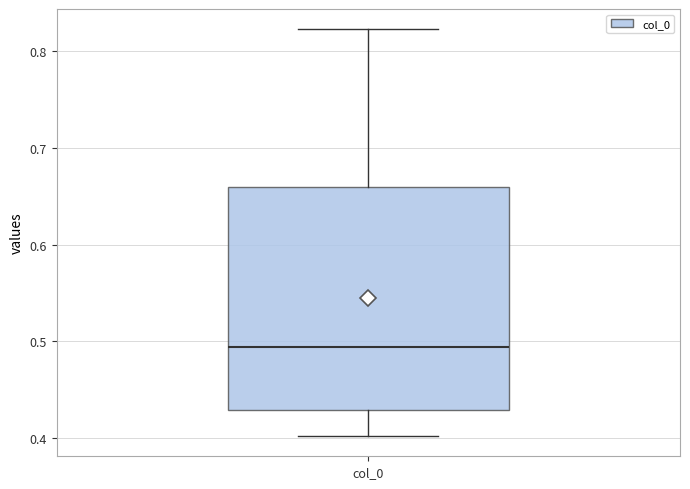

Where does the median line of the box for col_0 sit on the y-axis? The values are not printed on the chart, so give them approximately, as read against the axis.

0.49